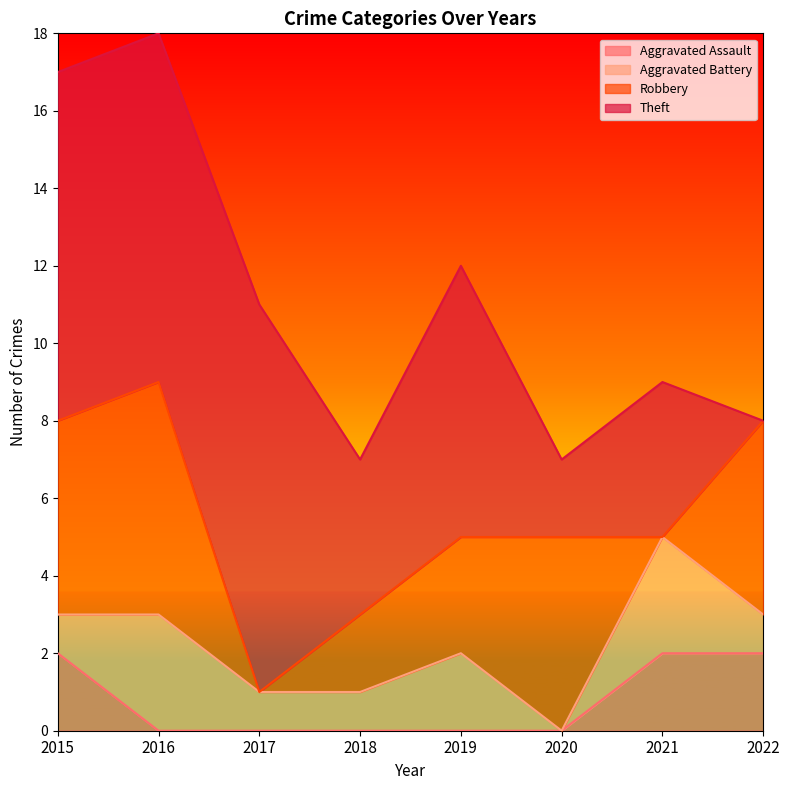

Where is the first local maximum for Robbery?

2016